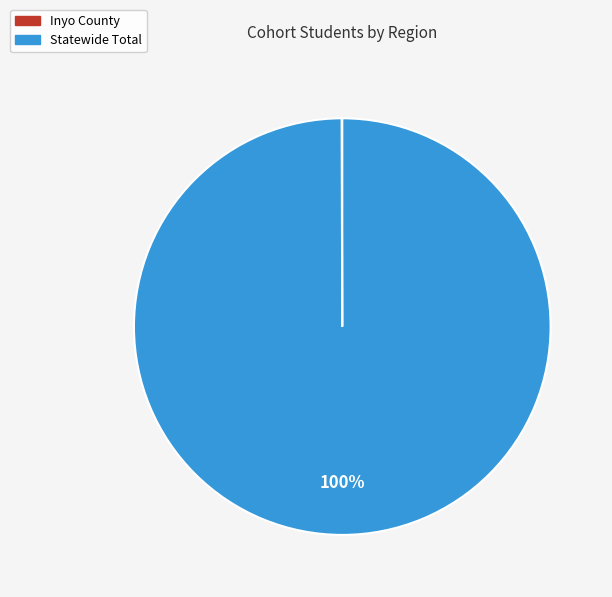

To the nearest percent, what is the average slice percentage?

50%